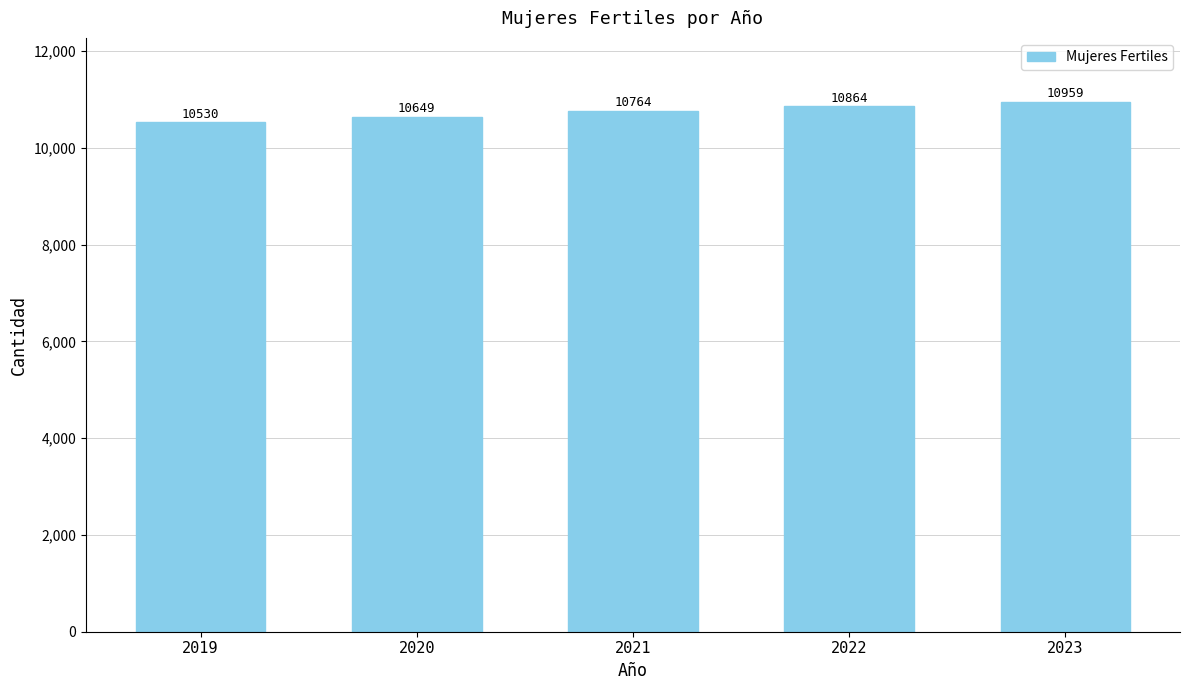

List the labels in order of value, smallest first.

2019, 2020, 2021, 2022, 2023